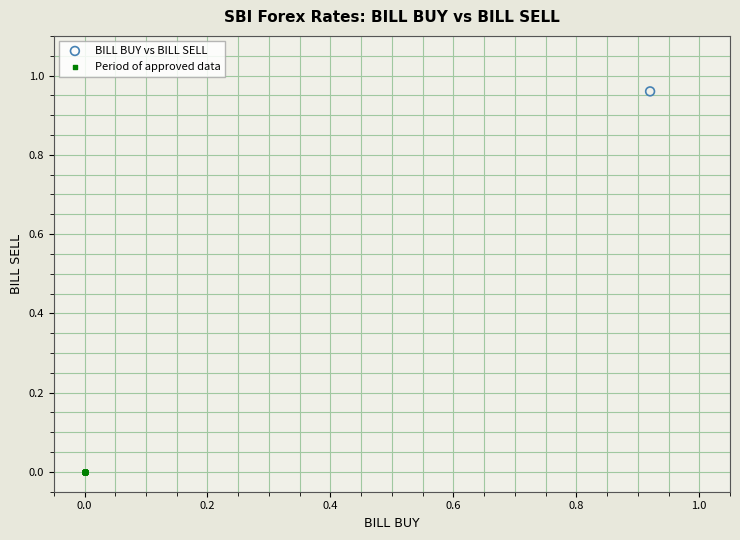

Which series reaches the minimum Y coordinate?

Period of approved data